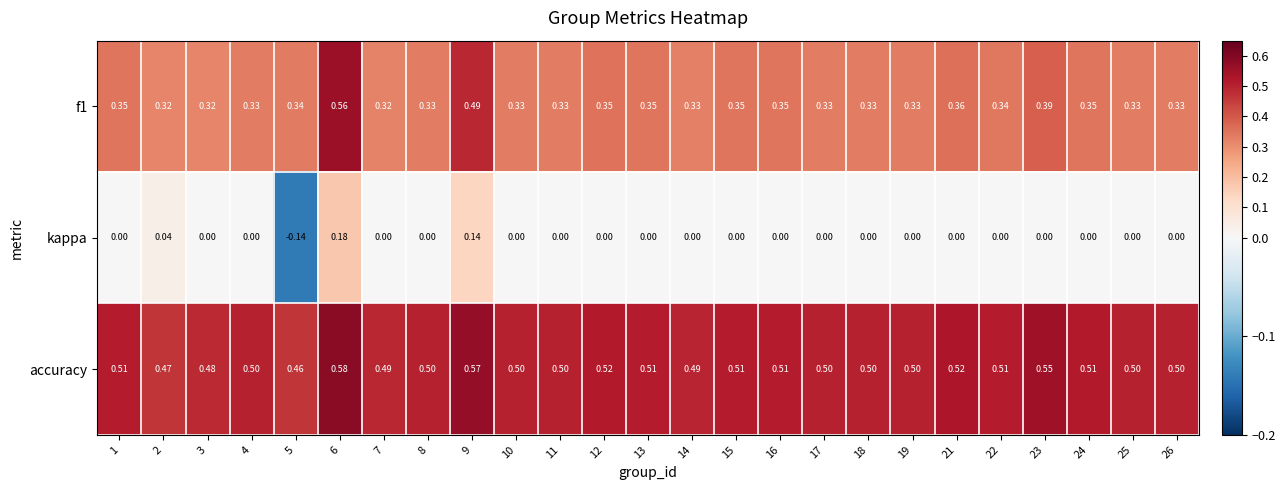

Which series has the largest range (max minus min)?

kappa